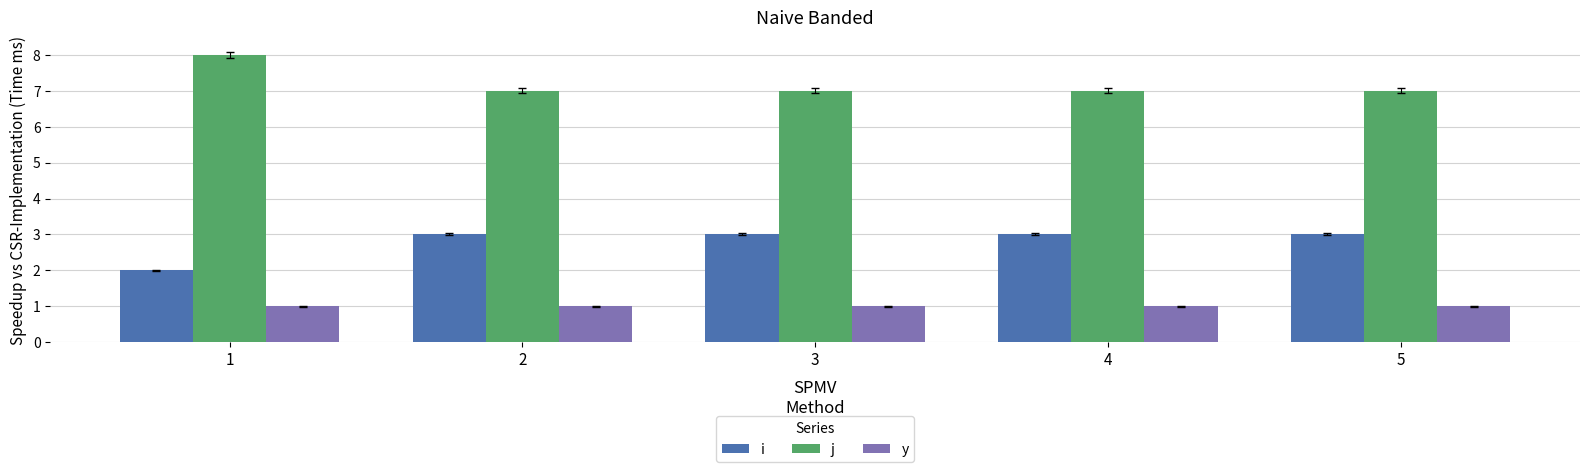

What is the difference between the highest and lowest values at 1?

7